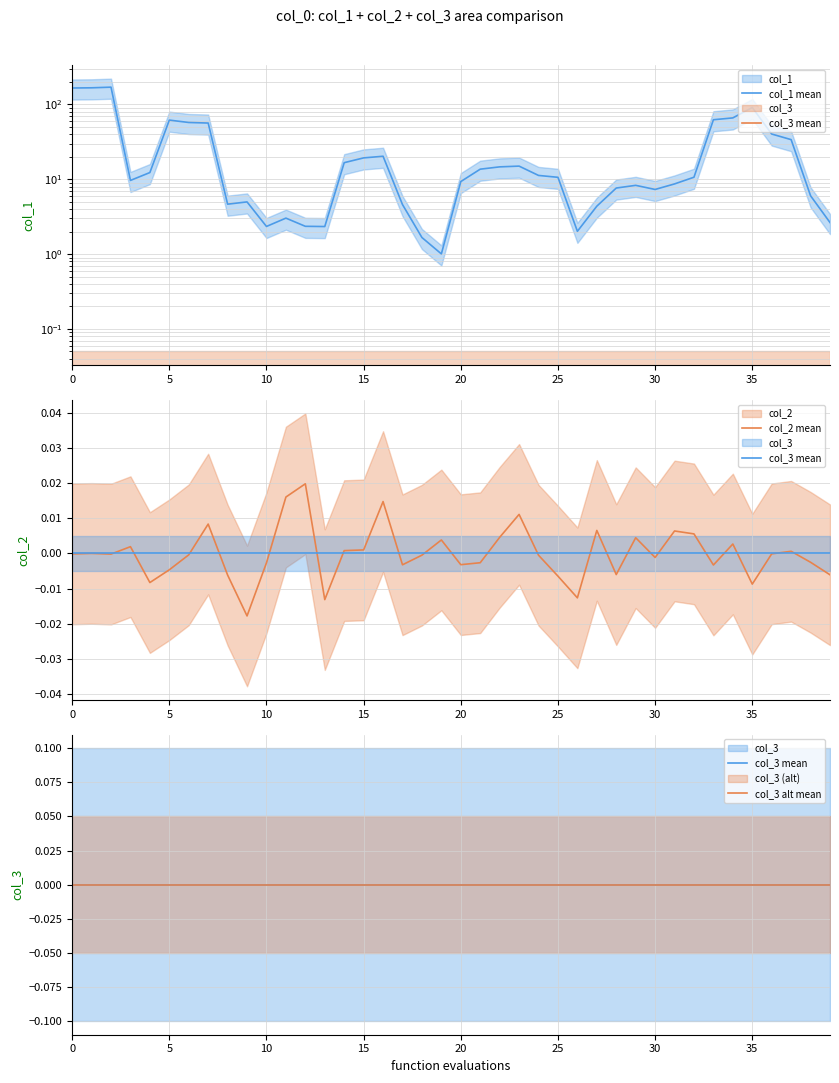

How many data points does each series have?

40